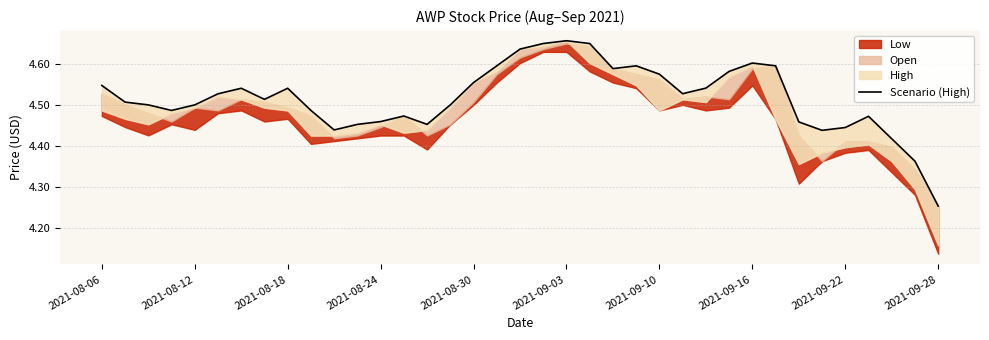

Between 24 and 31, which is larger?

24